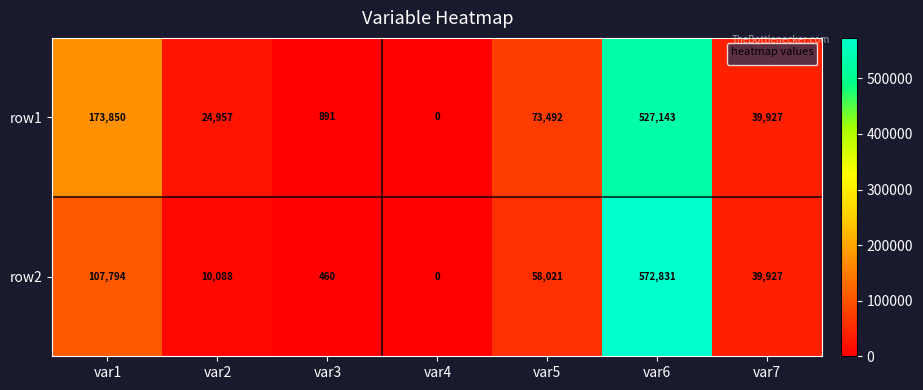

How many distinct data groups are displayed?

2